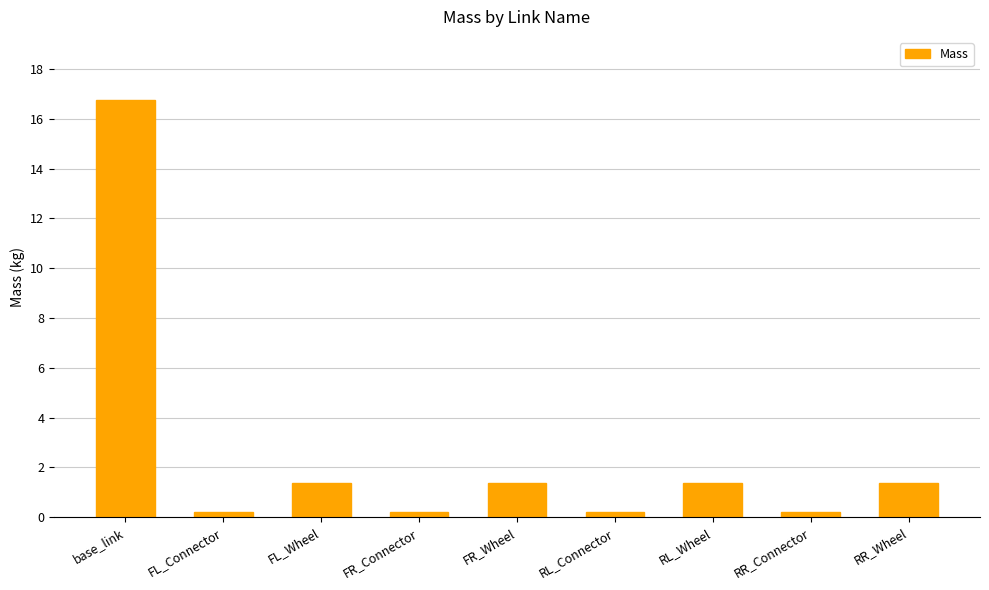

Is it true that the value at RR_Wheel is 2.4?

False